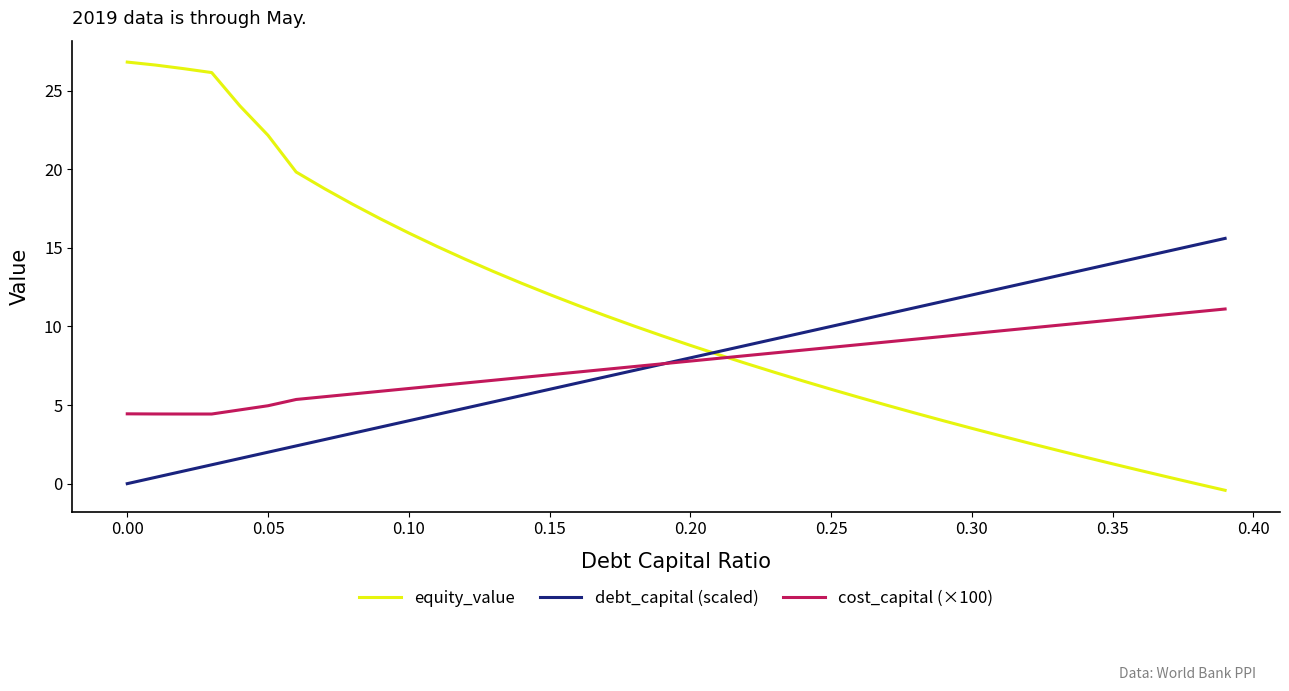

How many values in the debt_capital (scaled) series are below 8?

20